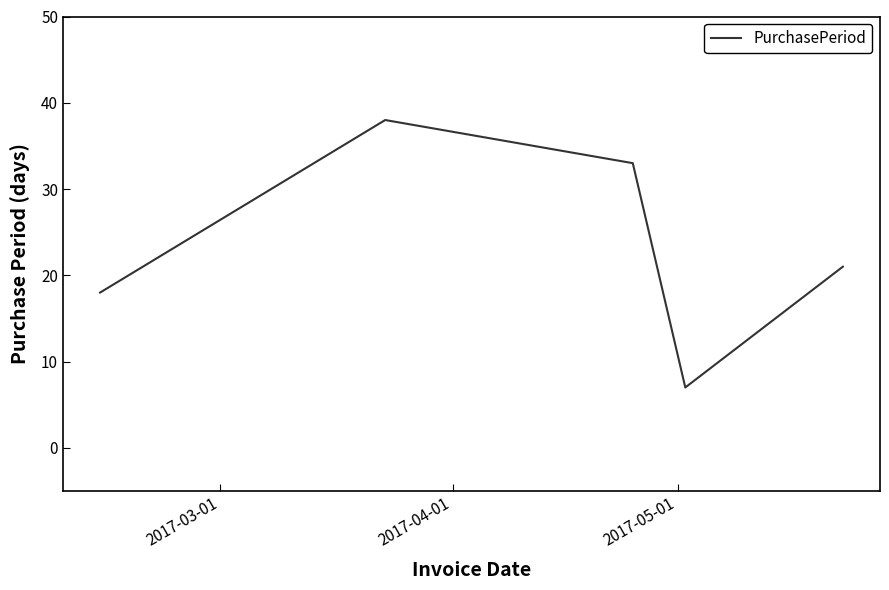

What is the difference between the maximum and minimum values?

31